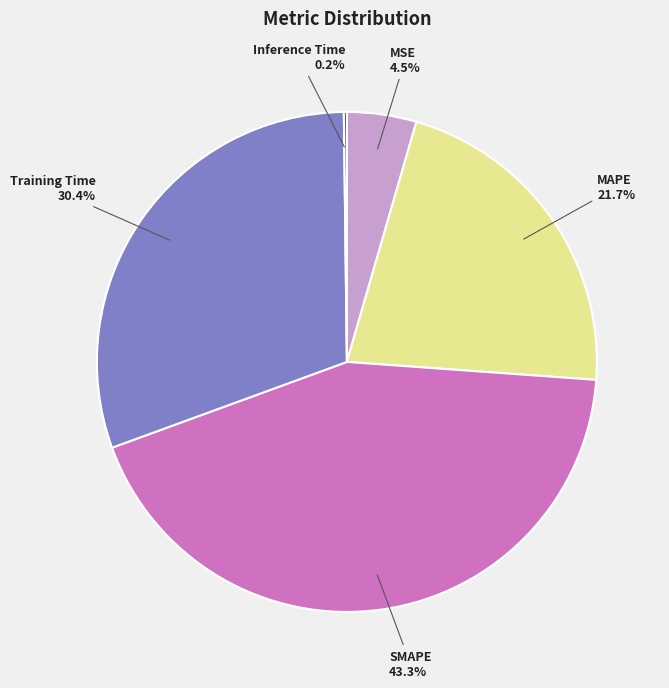

Is the sum of MAPE and MSE greater than half?

No